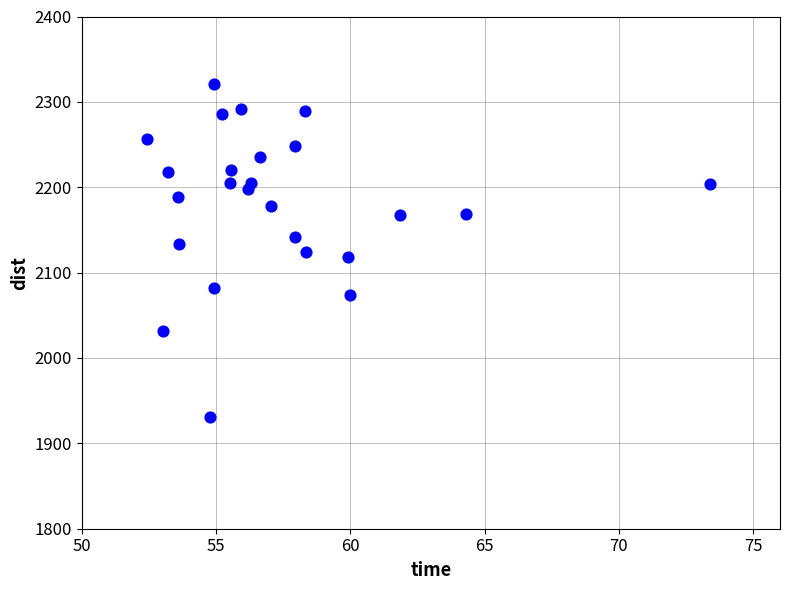

What is the range of Y values (max minus min)?

390